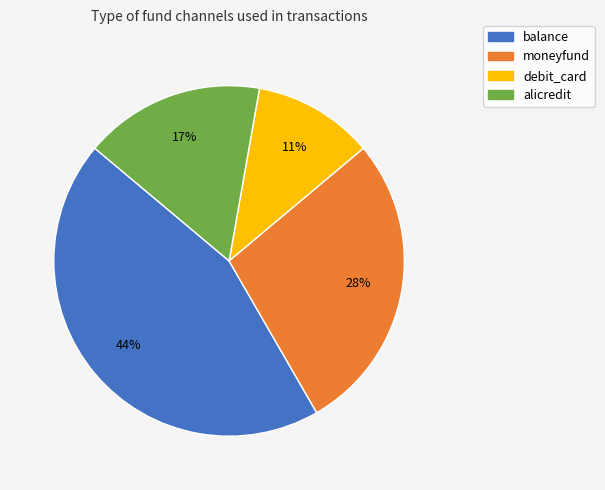

Approximately how many times larger is the value at alicredit compared to moneyfund?

0.6